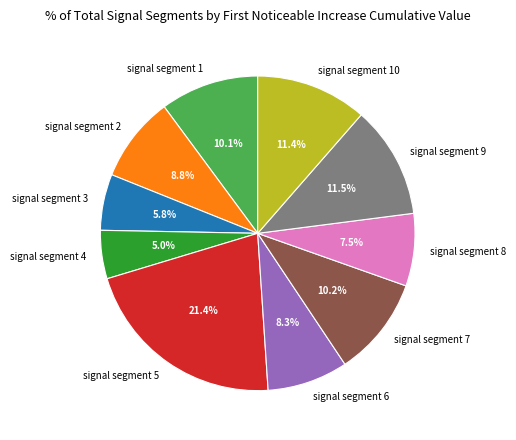

Count the number of slices in the pie.

10